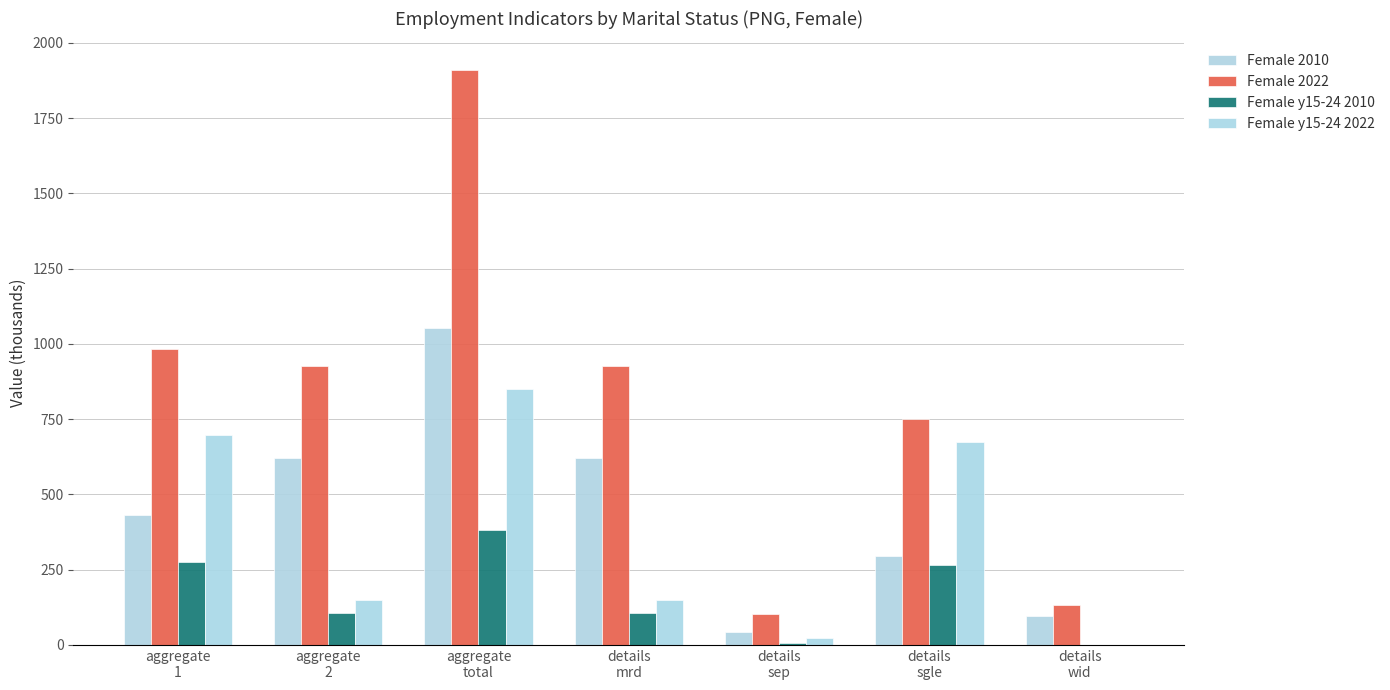

Count the number of categories in the chart.

7